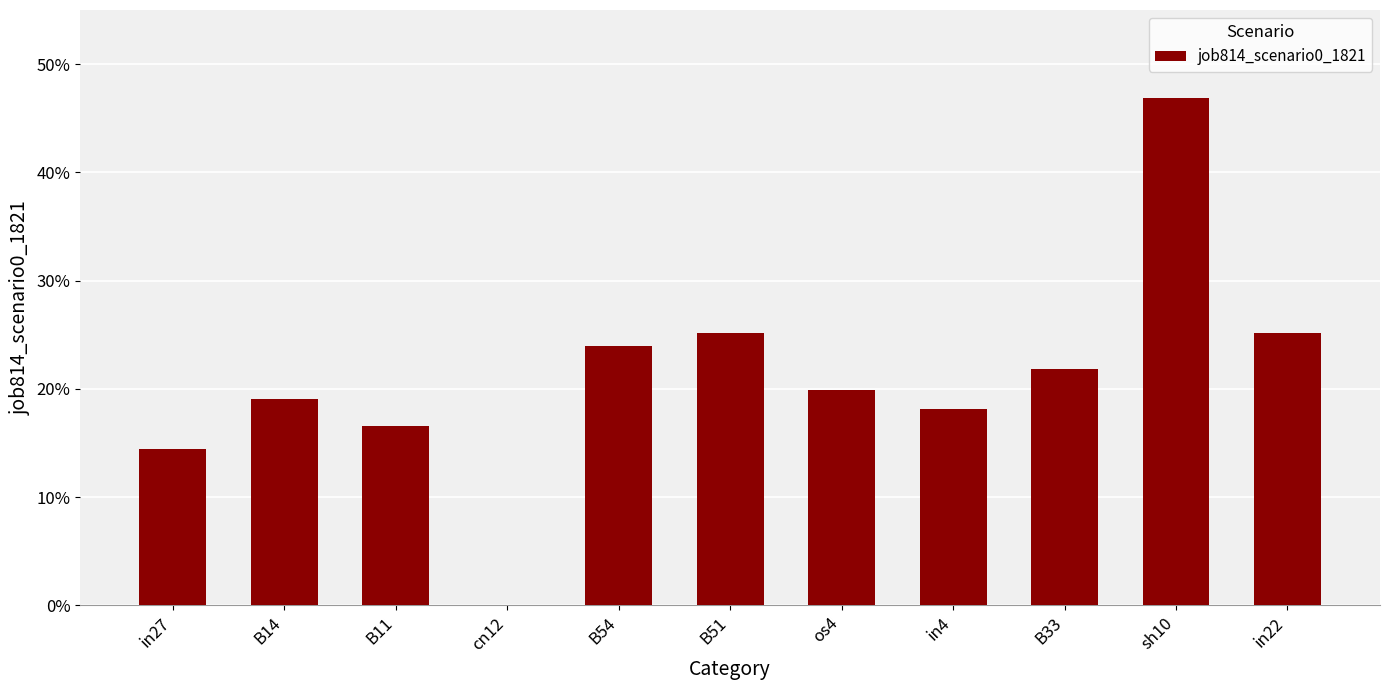

Which label corresponds to the smallest value in the chart?

cn12